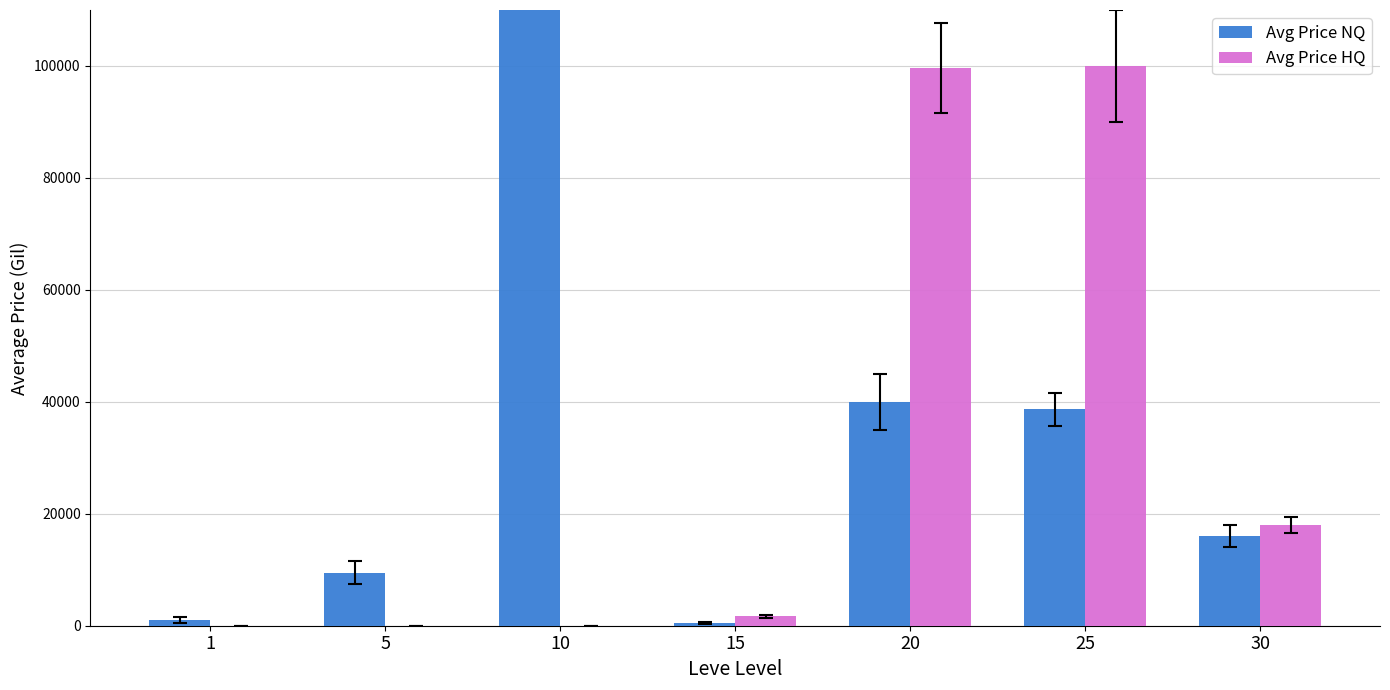

What is the value of the Avg Price NQ bar at the 5th from the left?

40000.0